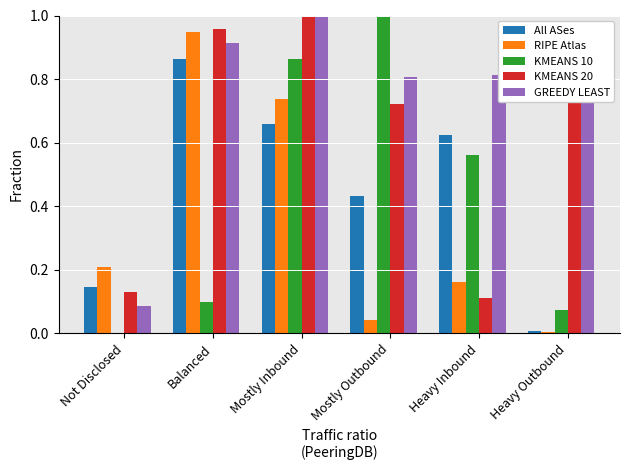

Is it true that All ASes equals 0.1 at Not Disclosed?

True